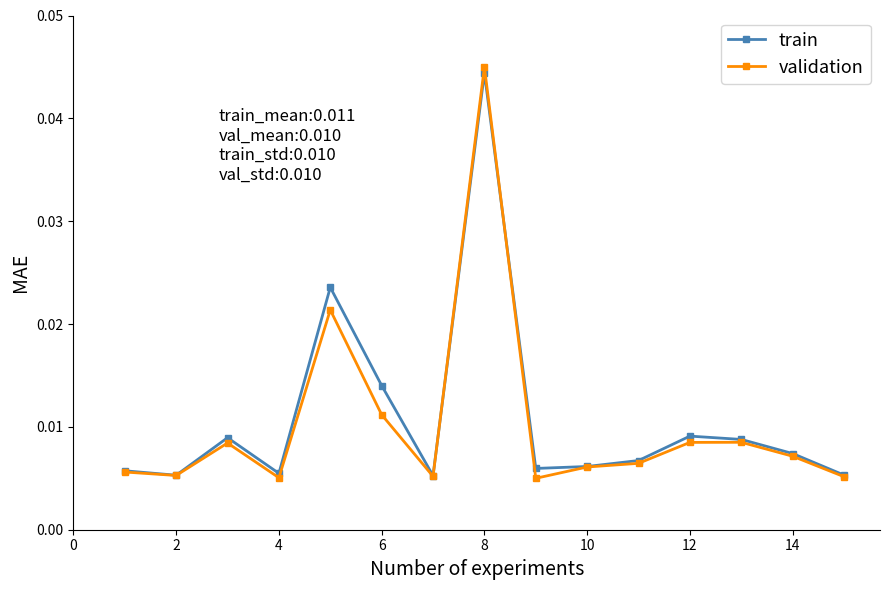

Which series has the largest total across all categories?

train